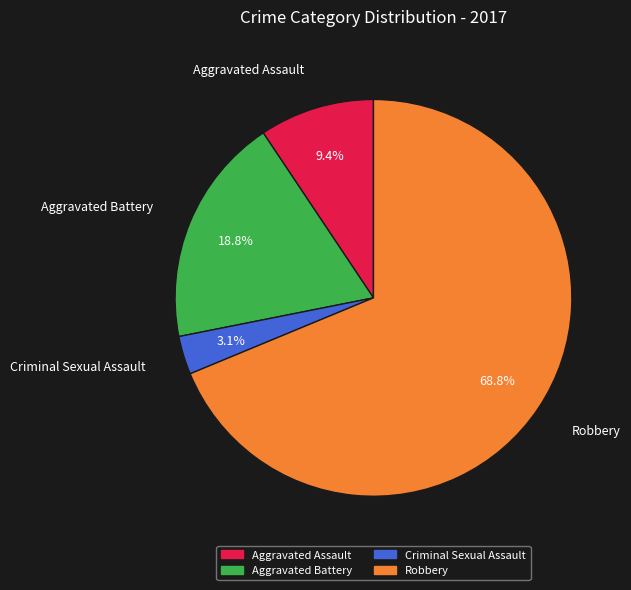

To the nearest percent, what is the difference between the largest and smallest slice percentages?

66%